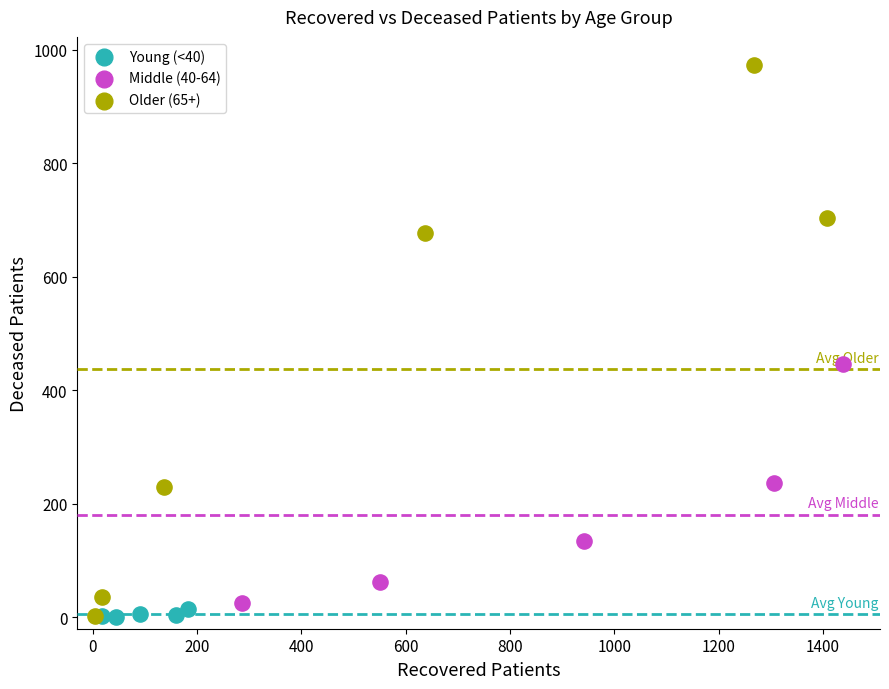

What are all the series names shown in the legend?

Young (<40), Middle (40-64), Older (65+)